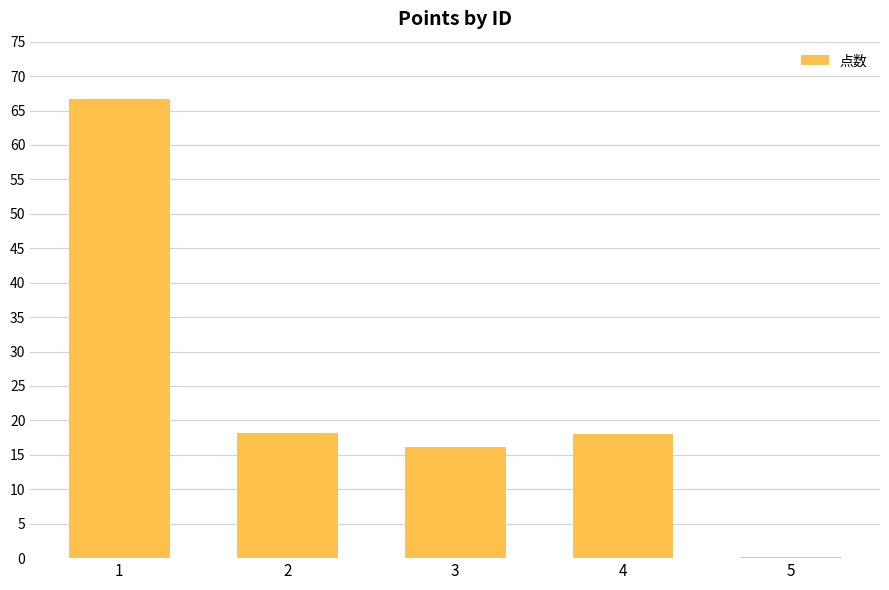

What is the sum of all values?

119.0